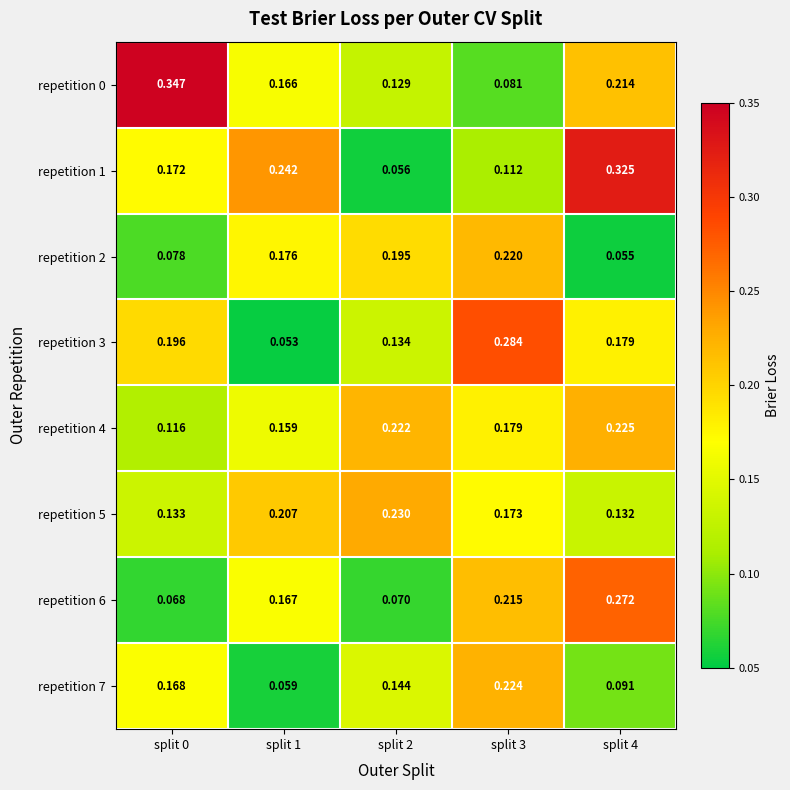

Is the value of repetition 0 at split 3 greater than the value of repetition 4 at split 3?

No